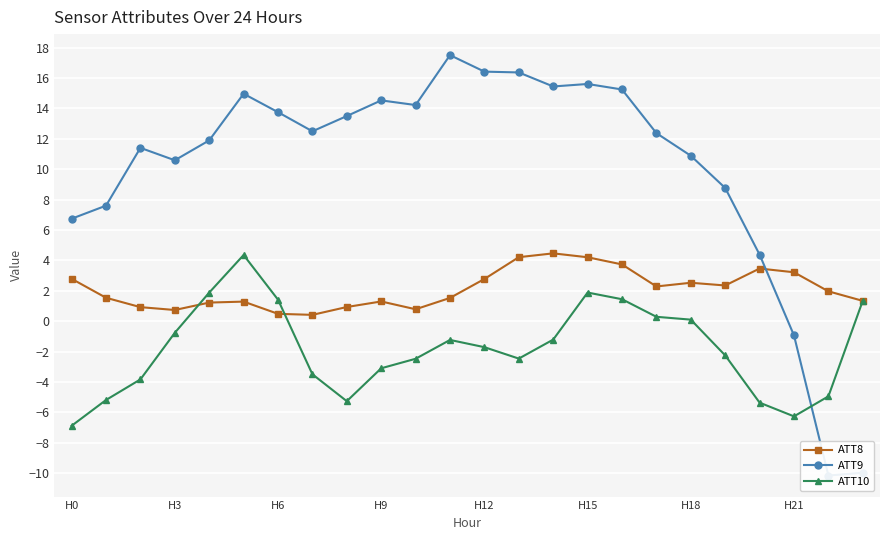

What is the difference between the maximum and minimum values in the ATT8 series?

4.0